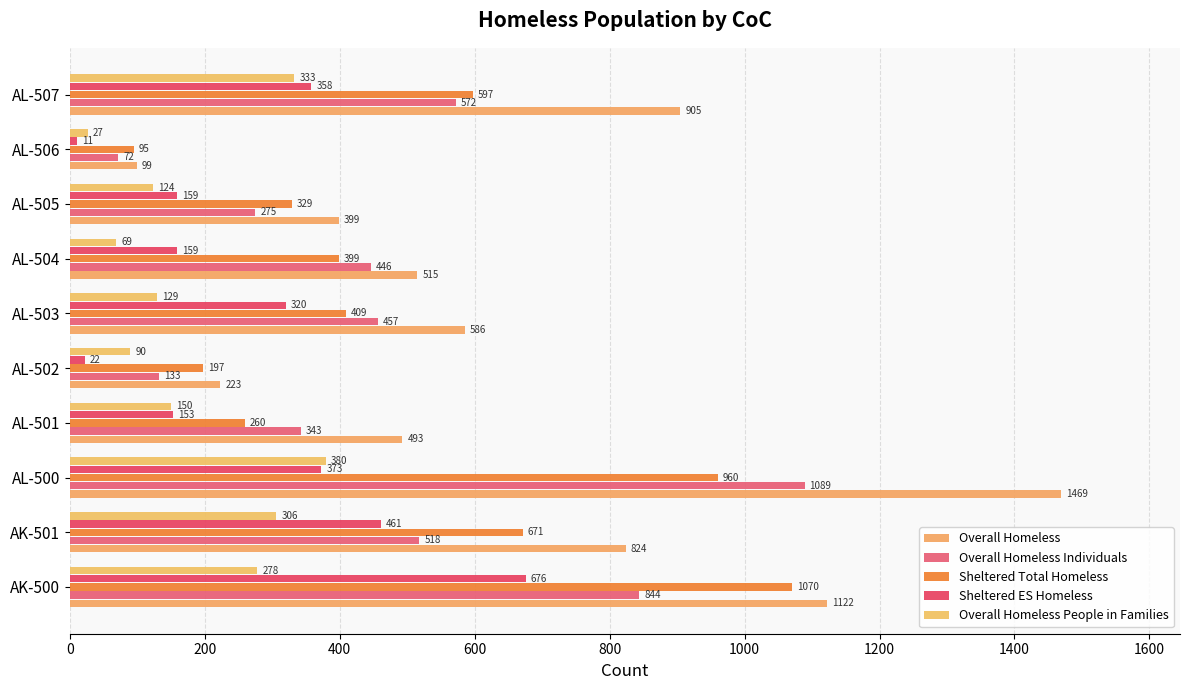

What is the difference between the maximum and second lowest values in the Overall Homeless series?

1246